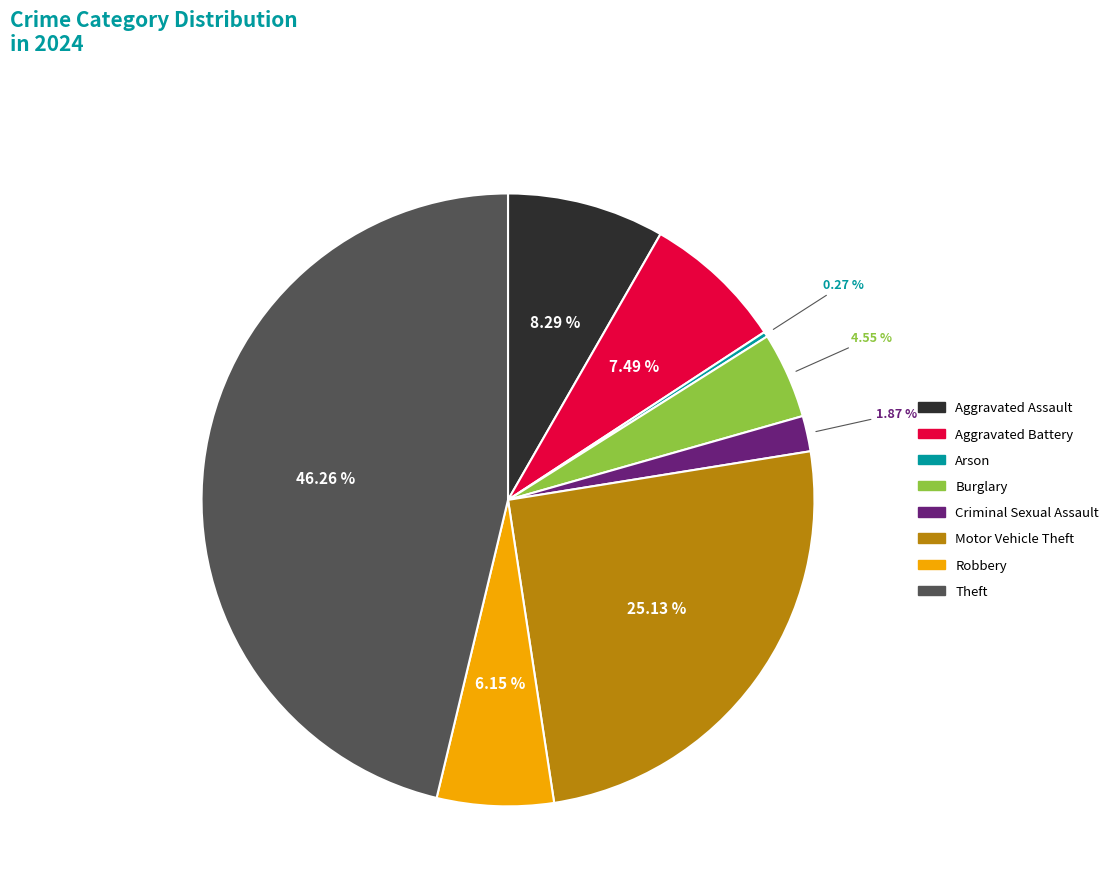

Is there any slice that represents more than half of the pie?

No